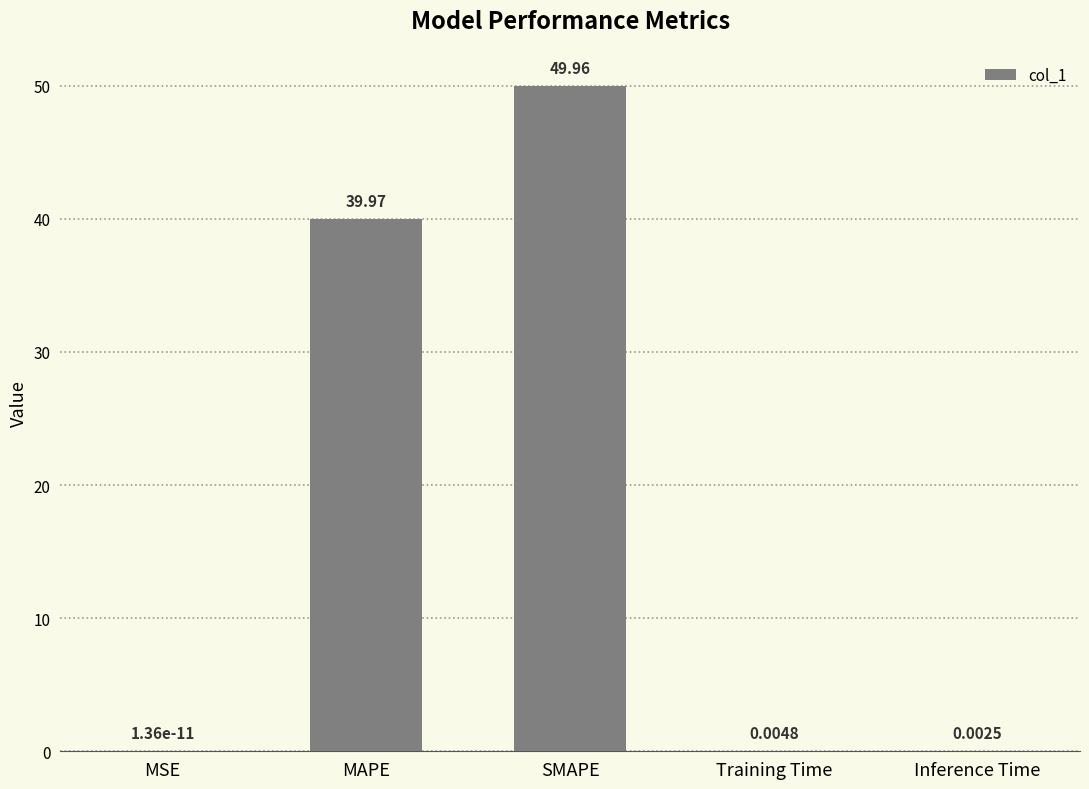

At which category does the chart reach its peak across all series?

SMAPE